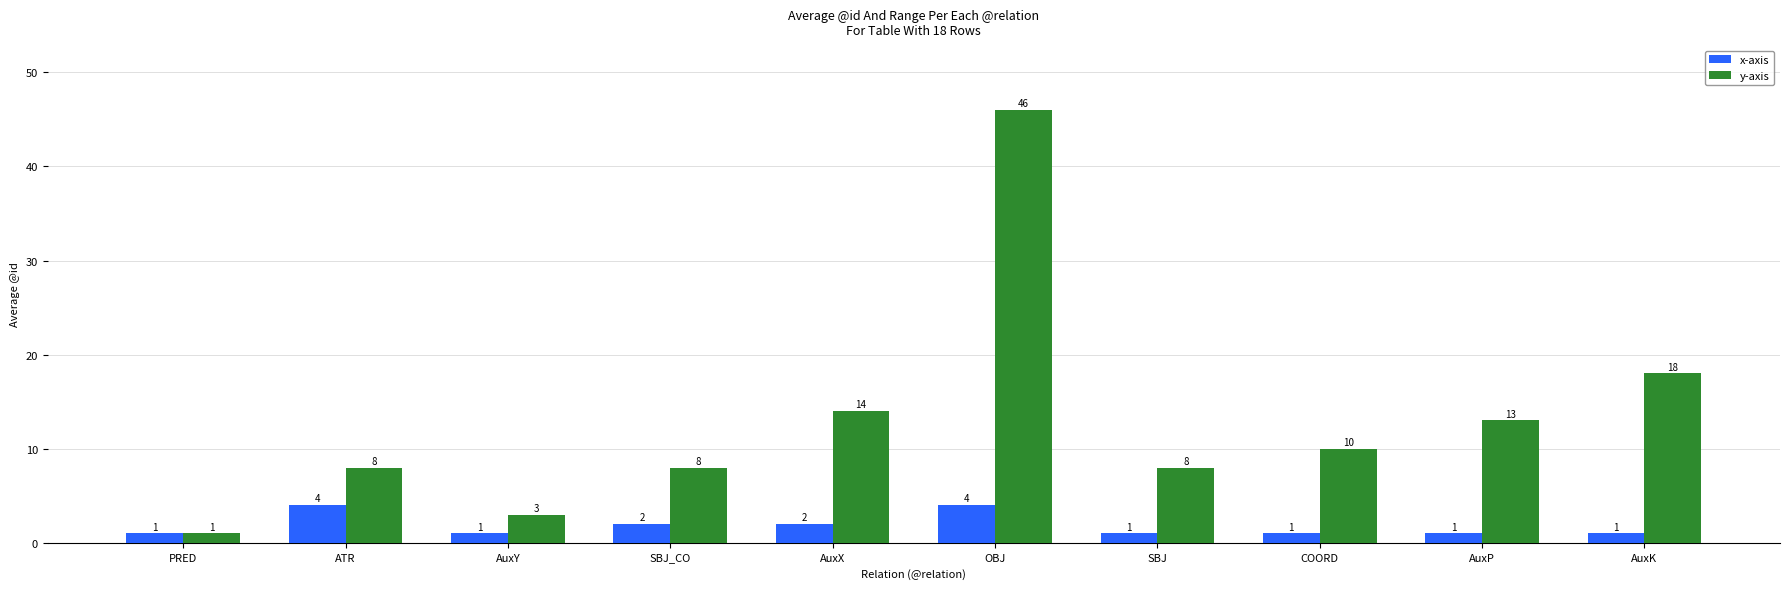

Which series has the largest total across all categories?

y-axis